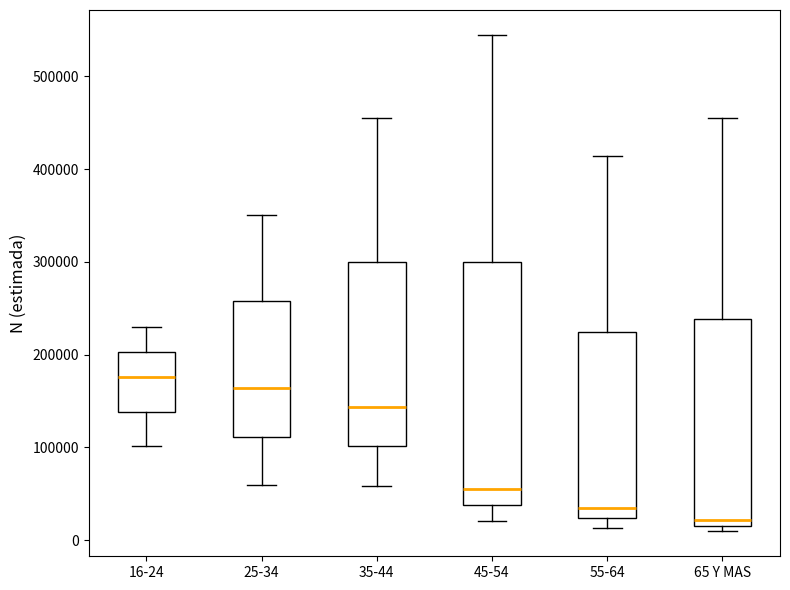

Which box is the tallest, from its lower edge to its upper edge?

45-54